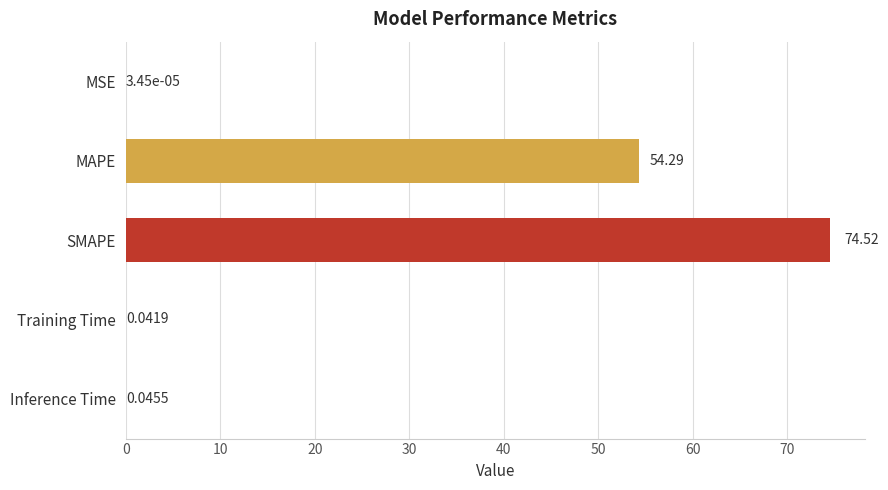

What is the sum of the values at Training Time and MAPE?

54.3